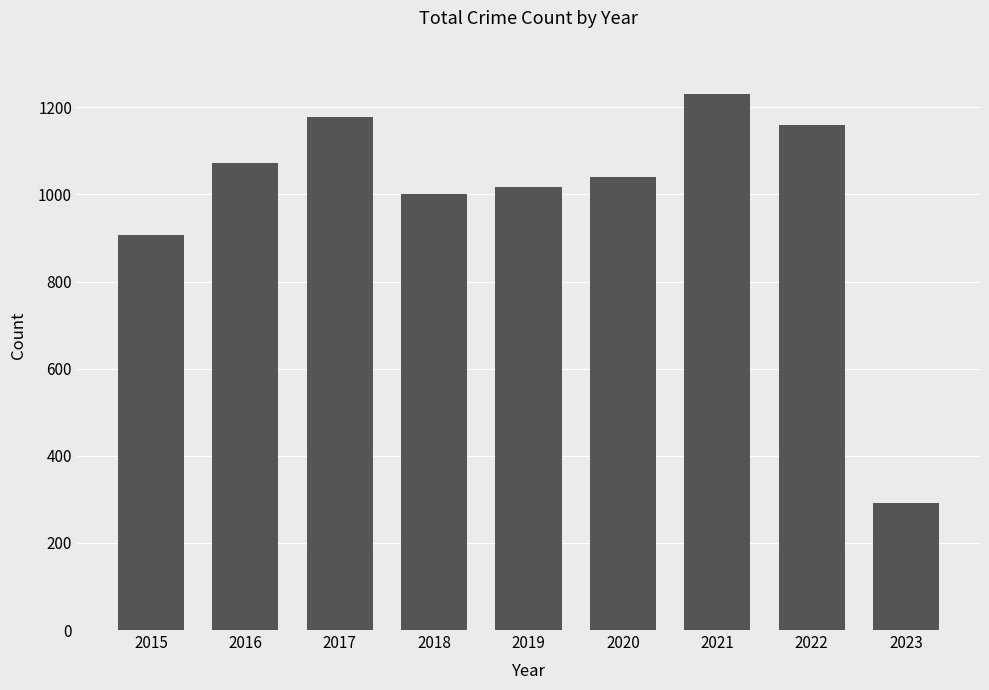

List the labels in order of value, largest first.

2021, 2017, 2022, 2016, 2020, 2019, 2018, 2015, 2023